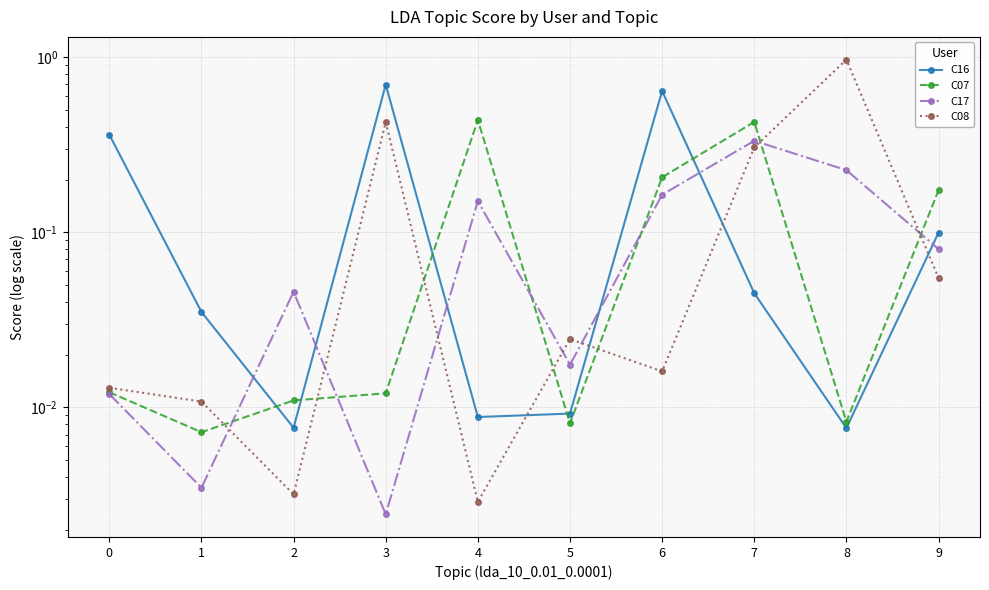

Does the chart display data point markers on the line(s)?

Yes